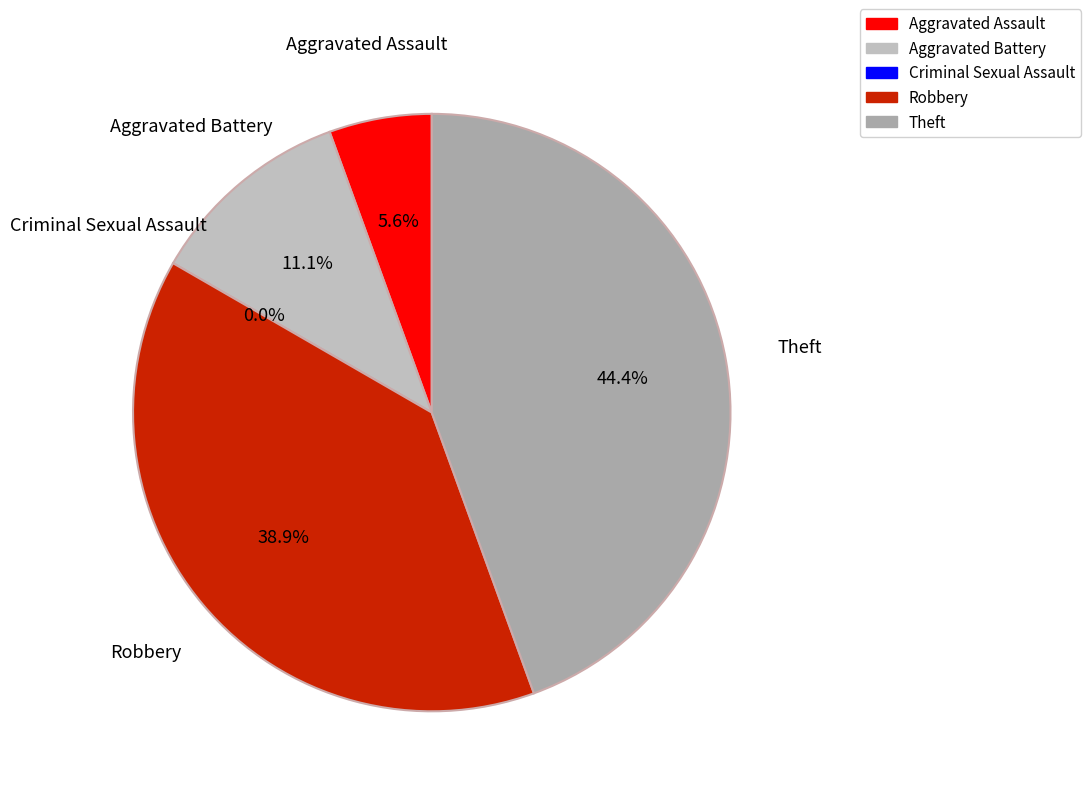

The Criminal Sexual Assault slice represents 0% of the pie. True or false?

True